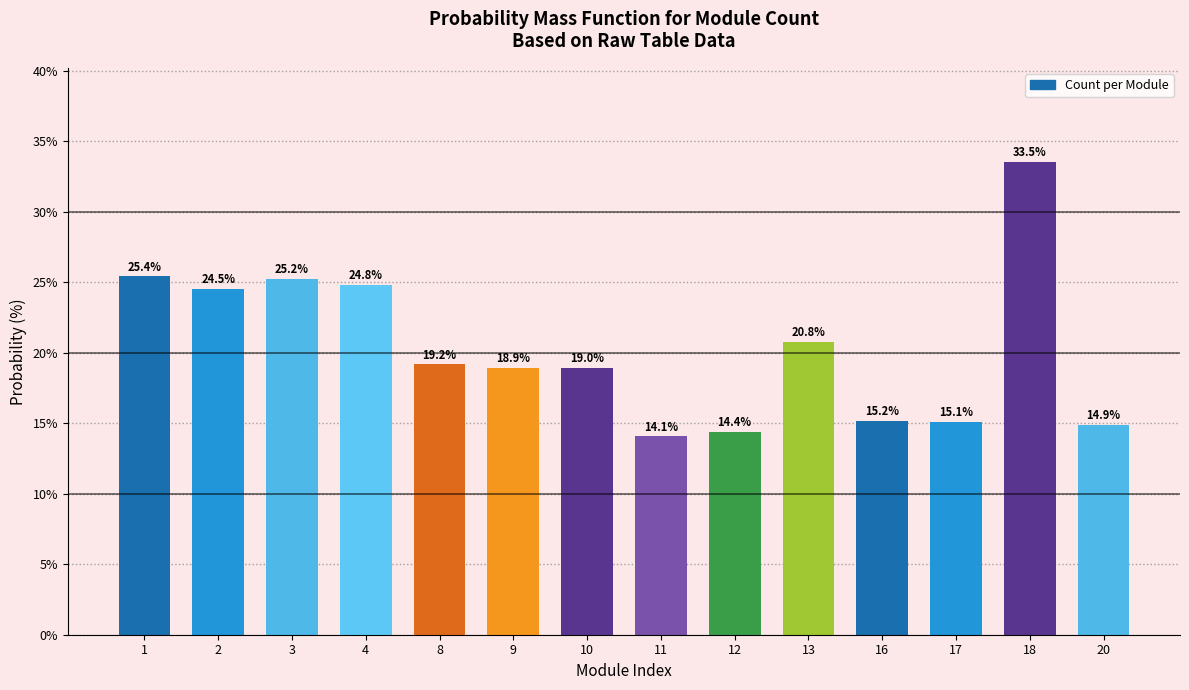

At which label does the data first exceed 19?

1